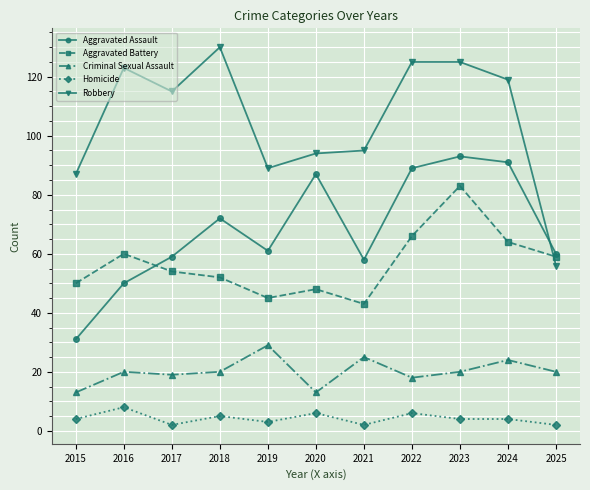

List the series in order of their peak value, lowest first.

Homicide, Criminal Sexual Assault, Aggravated Battery, Aggravated Assault, Robbery